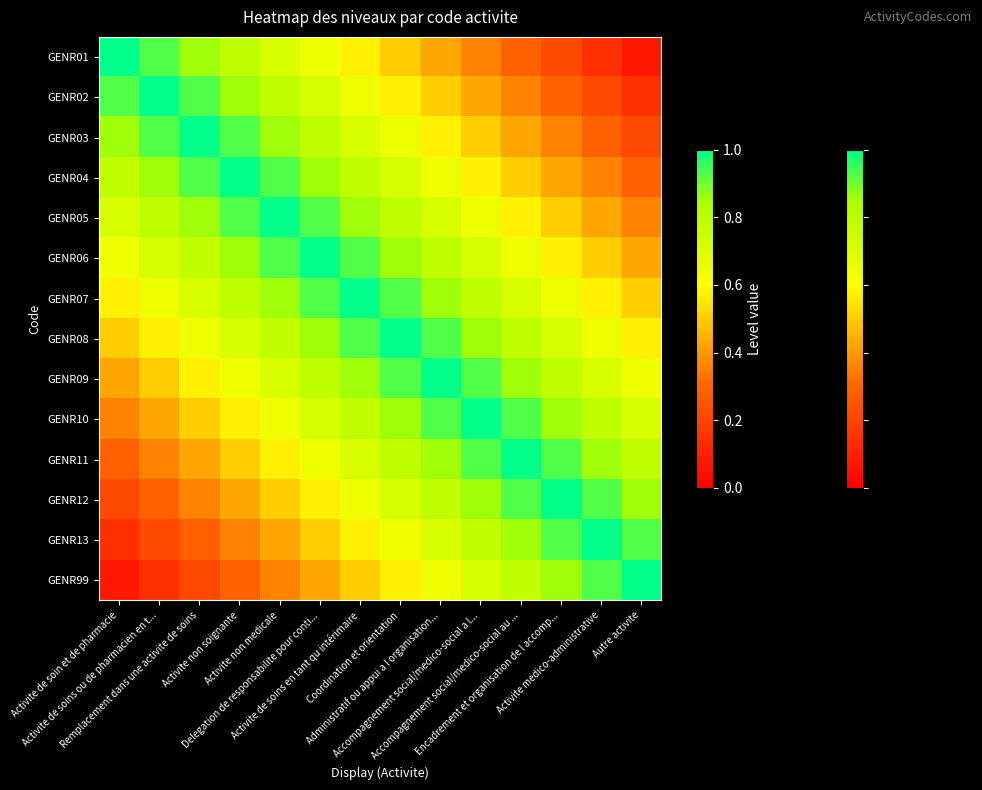

Reading left to right, extract all data points from this chart.

GENR01: Activite de soin et de pharmacie=1.0	Activite de soins ou de pharmacien en t...=0.9	Remplacement dans une activite de soins=0.9	Activite non soignante=0.8	Activite non medicale=0.7	Delegation de responsabilite pour conti...=0.6	Activite de soins en tant qu intérimaire=0.6	Coordination et orientation=0.5	Administratif ou appui a l organisation...=0.4	Accompagnement social/medico-social a l...=0.4	Accompagnement social/medico-social au ...=0.3	Encadrement et organisation de l accomp...=0.2	Activite medico-administrative=0.1	Autre activite=0.1
GENR02: Activite de soin et de pharmacie=0.9	Activite de soins ou de pharmacien en t...=1.0	Remplacement dans une activite de soins=0.9	Activite non soignante=0.9	Activite non medicale=0.8	Delegation de responsabilite pour conti...=0.7	Activite de soins en tant qu intérimaire=0.6	Coordination et orientation=0.6	Administratif ou appui a l organisation...=0.5	Accompagnement social/medico-social a l...=0.4	Accompagnement social/medico-social au ...=0.4	Encadrement et organisation de l accomp...=0.3	Activite medico-administrative=0.2	Autre activite=0.1
GENR03: Activite de soin et de pharmacie=0.9	Activite de soins ou de pharmacien en t...=0.9	Remplacement dans une activite de soins=1.0	Activite non soignante=0.9	Activite non medicale=0.9	Delegation de responsabilite pour conti...=0.8	Activite de soins en tant qu intérimaire=0.7	Coordination et orientation=0.6	Administratif ou appui a l organisation...=0.6	Accompagnement social/medico-social a l...=0.5	Accompagnement social/medico-social au ...=0.4	Encadrement et organisation de l accomp...=0.4	Activite medico-administrative=0.3	Autre activite=0.2
GENR04: Activite de soin et de pharmacie=0.8	Activite de soins ou de pharmacien en t...=0.9	Remplacement dans une activite de soins=0.9	Activite non soignante=1.0	Activite non medicale=0.9	Delegation de responsabilite pour conti...=0.9	Activite de soins en tant qu intérimaire=0.8	Coordination et orientation=0.7	Administratif ou appui a l organisation...=0.6	Accompagnement social/medico-social a l...=0.6	Accompagnement social/medico-social au ...=0.5	Encadrement et organisation de l accomp...=0.4	Activite medico-administrative=0.4	Autre activite=0.3
GENR05: Activite de soin et de pharmacie=0.7	Activite de soins ou de pharmacien en t...=0.8	Remplacement dans une activite de soins=0.9	Activite non soignante=0.9	Activite non medicale=1.0	Delegation de responsabilite pour conti...=0.9	Activite de soins en tant qu intérimaire=0.9	Coordination et orientation=0.8	Administratif ou appui a l organisation...=0.7	Accompagnement social/medico-social a l...=0.6	Accompagnement social/medico-social au ...=0.6	Encadrement et organisation de l accomp...=0.5	Activite medico-administrative=0.4	Autre activite=0.4
GENR06: Activite de soin et de pharmacie=0.6	Activite de soins ou de pharmacien en t...=0.7	Remplacement dans une activite de soins=0.8	Activite non soignante=0.9	Activite non medicale=0.9	Delegation de responsabilite pour conti...=1.0	Activite de soins en tant qu intérimaire=0.9	Coordination et orientation=0.9	Administratif ou appui a l organisation...=0.8	Accompagnement social/medico-social a l...=0.7	Accompagnement social/medico-social au ...=0.6	Encadrement et organisation de l accomp...=0.6	Activite medico-administrative=0.5	Autre activite=0.4
GENR07: Activite de soin et de pharmacie=0.6	Activite de soins ou de pharmacien en t...=0.6	Remplacement dans une activite de soins=0.7	Activite non soignante=0.8	Activite non medicale=0.9	Delegation de responsabilite pour conti...=0.9	Activite de soins en tant qu intérimaire=1.0	Coordination et orientation=0.9	Administratif ou appui a l organisation...=0.9	Accompagnement social/medico-social a l...=0.8	Accompagnement social/medico-social au ...=0.7	Encadrement et organisation de l accomp...=0.6	Activite medico-administrative=0.6	Autre activite=0.5
GENR08: Activite de soin et de pharmacie=0.5	Activite de soins ou de pharmacien en t...=0.6	Remplacement dans une activite de soins=0.6	Activite non soignante=0.7	Activite non medicale=0.8	Delegation de responsabilite pour conti...=0.9	Activite de soins en tant qu intérimaire=0.9	Coordination et orientation=1.0	Administratif ou appui a l organisation...=0.9	Accompagnement social/medico-social a l...=0.9	Accompagnement social/medico-social au ...=0.8	Encadrement et organisation de l accomp...=0.7	Activite medico-administrative=0.6	Autre activite=0.6
GENR09: Activite de soin et de pharmacie=0.4	Activite de soins ou de pharmacien en t...=0.5	Remplacement dans une activite de soins=0.6	Activite non soignante=0.6	Activite non medicale=0.7	Delegation de responsabilite pour conti...=0.8	Activite de soins en tant qu intérimaire=0.9	Coordination et orientation=0.9	Administratif ou appui a l organisation...=1.0	Accompagnement social/medico-social a l...=0.9	Accompagnement social/medico-social au ...=0.9	Encadrement et organisation de l accomp...=0.8	Activite medico-administrative=0.7	Autre activite=0.6
GENR10: Activite de soin et de pharmacie=0.4	Activite de soins ou de pharmacien en t...=0.4	Remplacement dans une activite de soins=0.5	Activite non soignante=0.6	Activite non medicale=0.6	Delegation de responsabilite pour conti...=0.7	Activite de soins en tant qu intérimaire=0.8	Coordination et orientation=0.9	Administratif ou appui a l organisation...=0.9	Accompagnement social/medico-social a l...=1.0	Accompagnement social/medico-social au ...=0.9	Encadrement et organisation de l accomp...=0.9	Activite medico-administrative=0.8	Autre activite=0.7
GENR11: Activite de soin et de pharmacie=0.3	Activite de soins ou de pharmacien en t...=0.4	Remplacement dans une activite de soins=0.4	Activite non soignante=0.5	Activite non medicale=0.6	Delegation de responsabilite pour conti...=0.6	Activite de soins en tant qu intérimaire=0.7	Coordination et orientation=0.8	Administratif ou appui a l organisation...=0.9	Accompagnement social/medico-social a l...=0.9	Accompagnement social/medico-social au ...=1.0	Encadrement et organisation de l accomp...=0.9	Activite medico-administrative=0.9	Autre activite=0.8
GENR12: Activite de soin et de pharmacie=0.2	Activite de soins ou de pharmacien en t...=0.3	Remplacement dans une activite de soins=0.4	Activite non soignante=0.4	Activite non medicale=0.5	Delegation de responsabilite pour conti...=0.6	Activite de soins en tant qu intérimaire=0.6	Coordination et orientation=0.7	Administratif ou appui a l organisation...=0.8	Accompagnement social/medico-social a l...=0.9	Accompagnement social/medico-social au ...=0.9	Encadrement et organisation de l accomp...=1.0	Activite medico-administrative=0.9	Autre activite=0.9
GENR13: Activite de soin et de pharmacie=0.1	Activite de soins ou de pharmacien en t...=0.2	Remplacement dans une activite de soins=0.3	Activite non soignante=0.4	Activite non medicale=0.4	Delegation de responsabilite pour conti...=0.5	Activite de soins en tant qu intérimaire=0.6	Coordination et orientation=0.6	Administratif ou appui a l organisation...=0.7	Accompagnement social/medico-social a l...=0.8	Accompagnement social/medico-social au ...=0.9	Encadrement et organisation de l accomp...=0.9	Activite medico-administrative=1.0	Autre activite=0.9
GENR99: Activite de soin et de pharmacie=0.1	Activite de soins ou de pharmacien en t...=0.1	Remplacement dans une activite de soins=0.2	Activite non soignante=0.3	Activite non medicale=0.4	Delegation de responsabilite pour conti...=0.4	Activite de soins en tant qu intérimaire=0.5	Coordination et orientation=0.6	Administratif ou appui a l organisation...=0.6	Accompagnement social/medico-social a l...=0.7	Accompagnement social/medico-social au ...=0.8	Encadrement et organisation de l accomp...=0.9	Activite medico-administrative=0.9	Autre activite=1.0